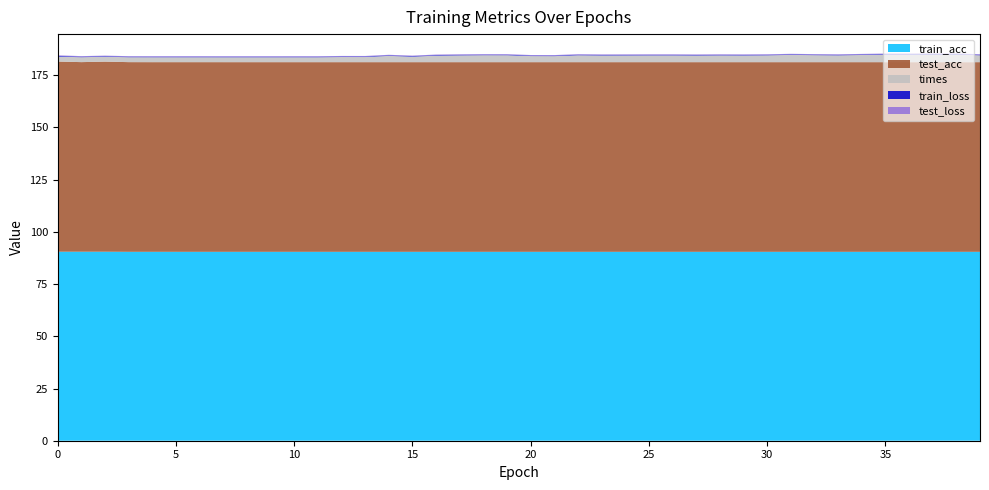

Reading left to right, what are all the values shown in this chart?

train_acc: 0=90.5	1=90.5	2=90.5	3=90.4	4=90.4	5=90.4	6=90.4	7=90.4	8=90.4	9=90.4	10=90.4	11=90.4	12=90.4	13=90.4	14=90.4	15=90.4	16=90.4	17=90.4	18=90.4	19=90.4	20=90.4	21=90.4	22=90.4	23=90.4	24=90.4	25=90.4	26=90.4	27=90.4	28=90.4	29=90.4	30=90.4	31=90.4	32=90.4	33=90.4	34=90.4	35=90.4	36=90.4	37=90.4	38=90.4	39=90.4
test_acc: 0=91.0	1=90.8	2=91.0	3=90.8	4=90.8	5=90.8	6=90.8	7=90.8	8=90.8	9=90.8	10=90.8	11=90.8	12=90.8	13=90.8	14=90.8	15=90.8	16=90.8	17=90.8	18=90.8	19=90.8	20=90.8	21=90.8	22=90.8	23=90.8	24=90.8	25=90.8	26=90.8	27=90.8	28=90.8	29=90.8	30=90.8	31=90.8	32=90.8	33=90.8	34=90.8	35=90.8	36=90.8	37=90.8	38=90.8	39=90.8
times: 0=2.4	1=2.3	2=2.4	3=2.3	4=2.4	5=2.3	6=2.4	7=2.3	8=2.3	9=2.3	10=2.3	11=2.3	12=2.5	13=2.5	14=3.0	15=2.6	16=3.1	17=3.3	18=3.3	19=3.3	20=2.9	21=2.9	22=3.3	23=3.2	24=3.2	25=3.2	26=3.2	27=3.2	28=3.2	29=3.2	30=3.3	31=3.5	32=3.4	33=3.3	34=3.4	35=3.6	36=3.6	37=3.6	38=3.6	39=3.3
train_loss: 0=0.3	1=0.3	2=0.3	3=0.3	4=0.3	5=0.3	6=0.3	7=0.3	8=0.3	9=0.3	10=0.3	11=0.3	12=0.3	13=0.3	14=0.3	15=0.3	16=0.3	17=0.3	18=0.3	19=0.3	20=0.3	21=0.3	22=0.3	23=0.3	24=0.3	25=0.3	26=0.3	27=0.3	28=0.3	29=0.3	30=0.3	31=0.3	32=0.3	33=0.3	34=0.3	35=0.3	36=0.3	37=0.3	38=0.3	39=0.3
test_loss: 0=0.3	1=0.3	2=0.2	3=0.2	4=0.2	5=0.2	6=0.2	7=0.2	8=0.2	9=0.2	10=0.2	11=0.2	12=0.2	13=0.2	14=0.2	15=0.2	16=0.2	17=0.2	18=0.2	19=0.2	20=0.2	21=0.2	22=0.2	23=0.2	24=0.2	25=0.2	26=0.2	27=0.2	28=0.2	29=0.2	30=0.2	31=0.2	32=0.2	33=0.2	34=0.2	35=0.2	36=0.2	37=0.2	38=0.2	39=0.2